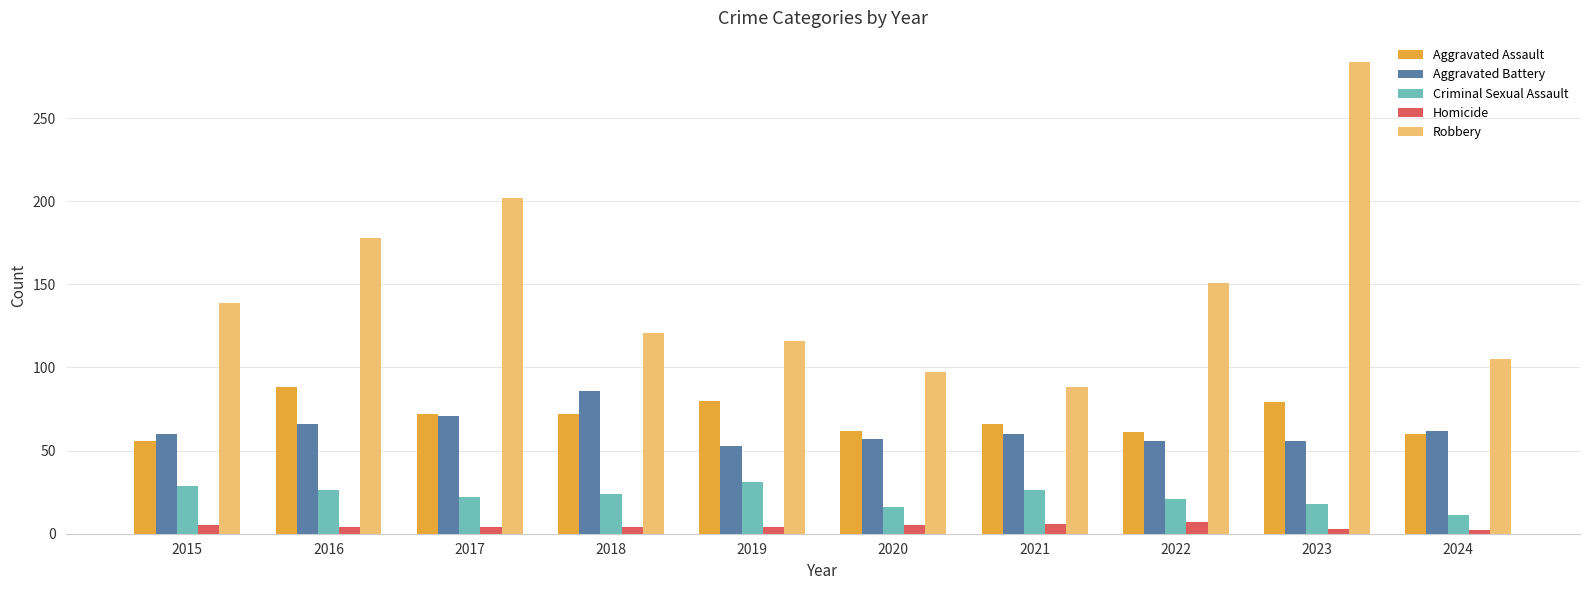

The value of Robbery at 2019 is 208. True or false?

False